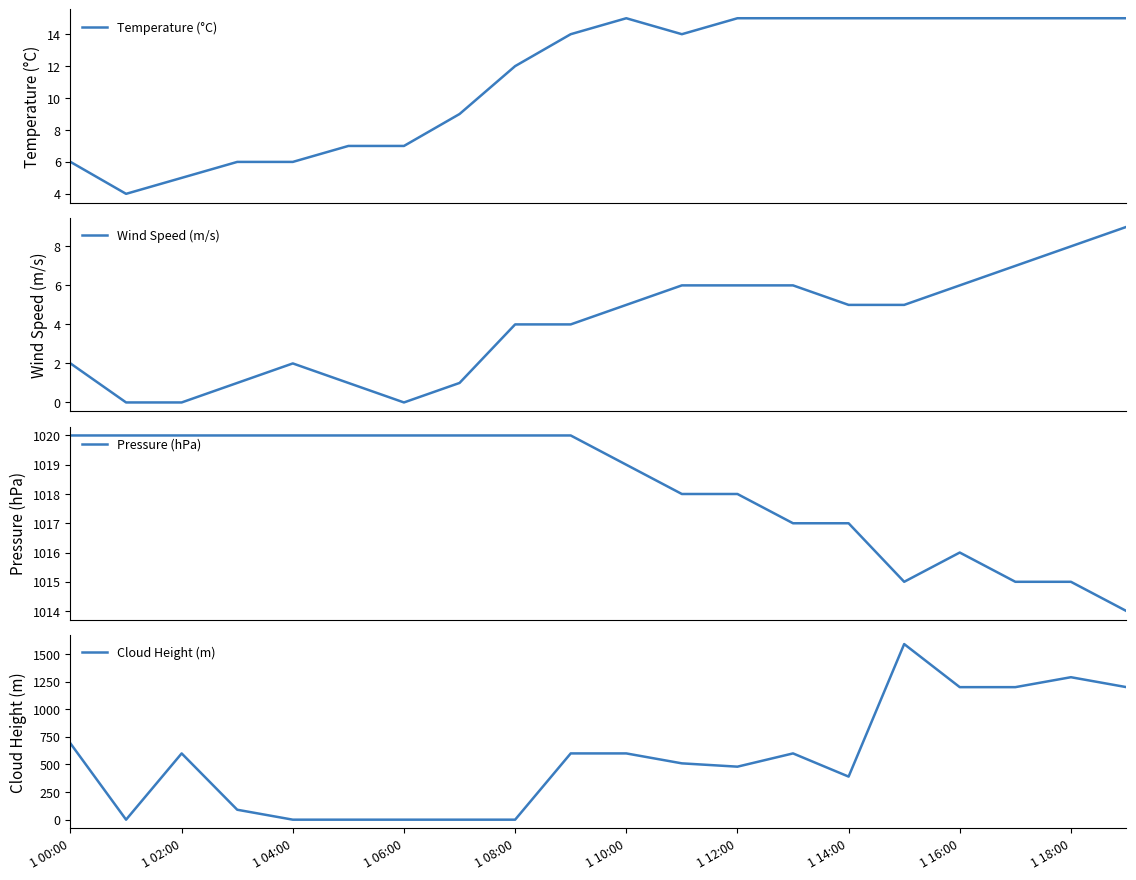

Which category has the highest value in the Pressure (hPa) series?

1 00:00